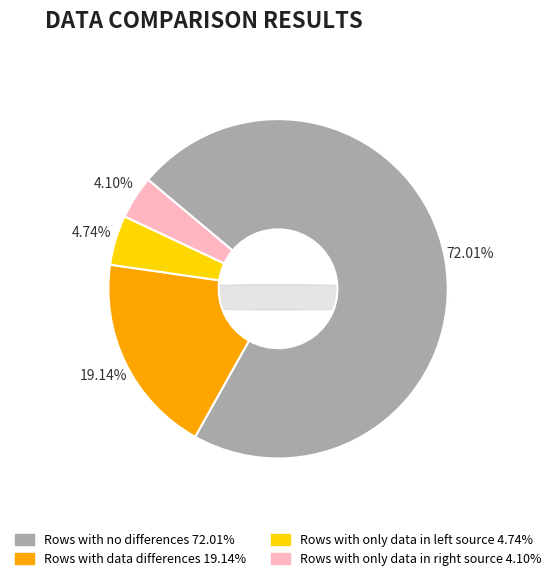

Which slice is the smallest?

Rows with only data in right source